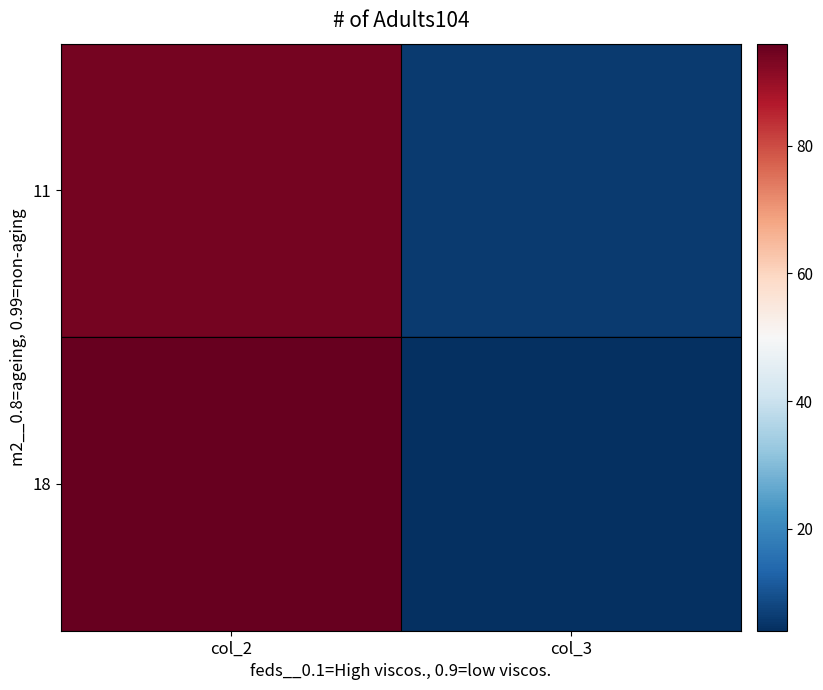

Between col_3 and col_2, which is larger?

col_2